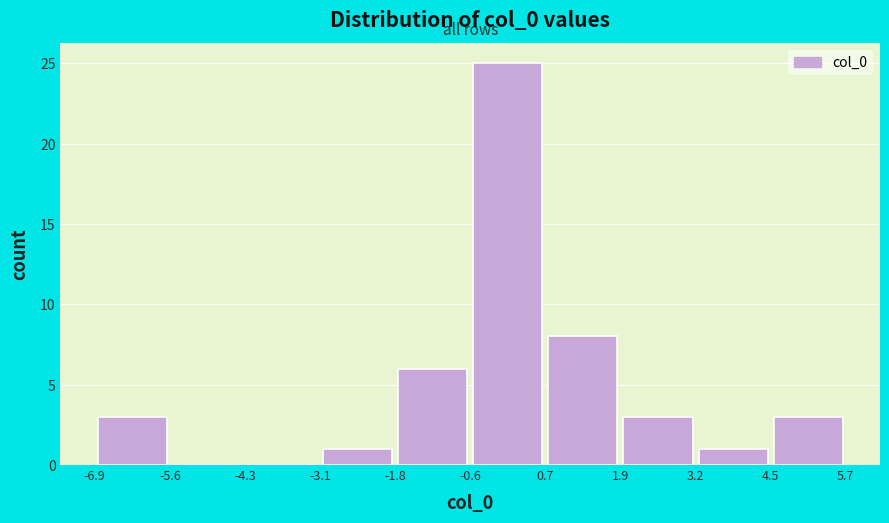

How tall is the bar that spans -1.8 to -0.6 on the x-axis? The values are not printed on the chart, so give them approximately, as read against the axis.

6